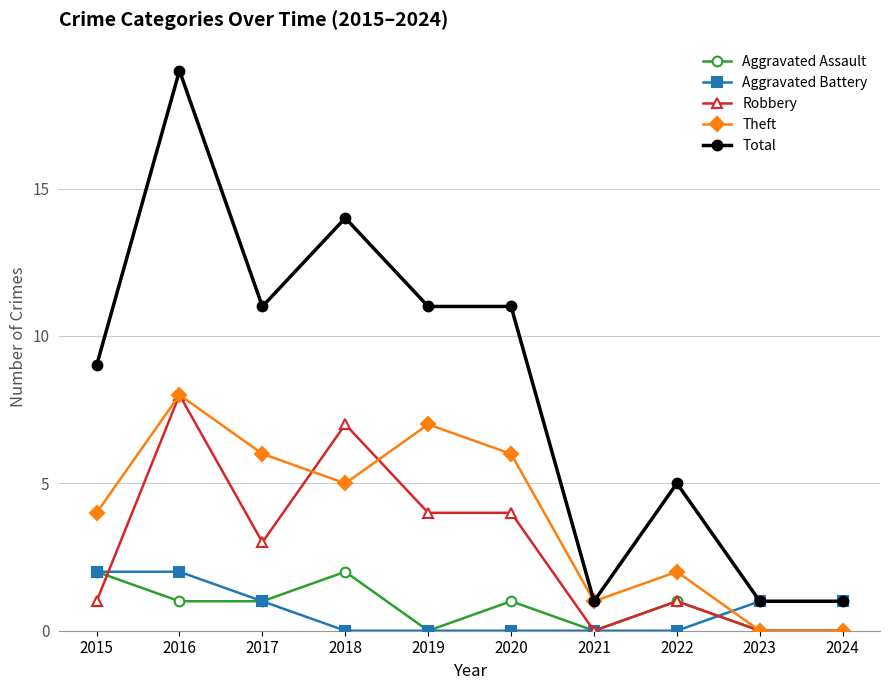

What are all the series names shown in the legend?

Aggravated Assault, Aggravated Battery, Robbery, Theft, Total